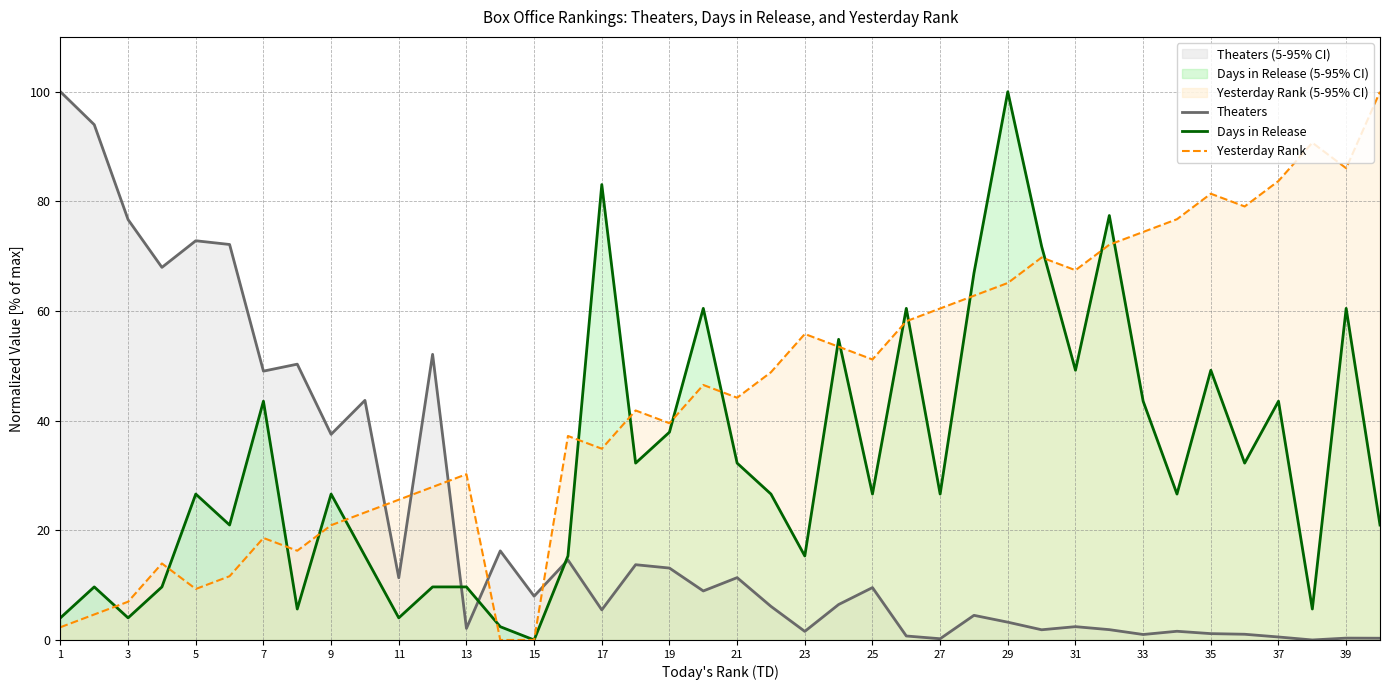

In Theaters, how many points are higher than both neighbors (excluding endpoints)?

13